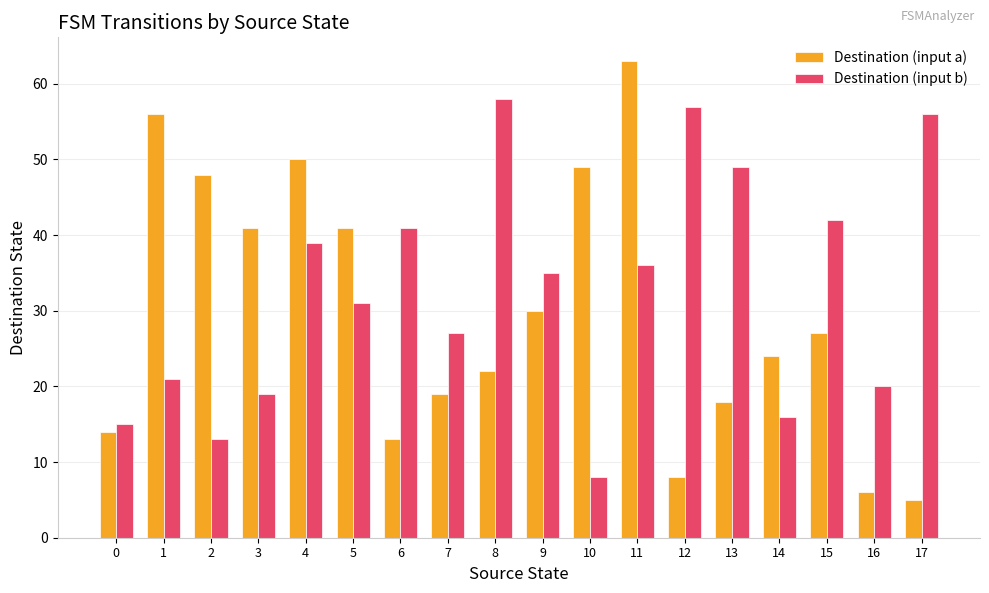

At 12, list the series in order from smallest to largest.

Destination (input a), Destination (input b)